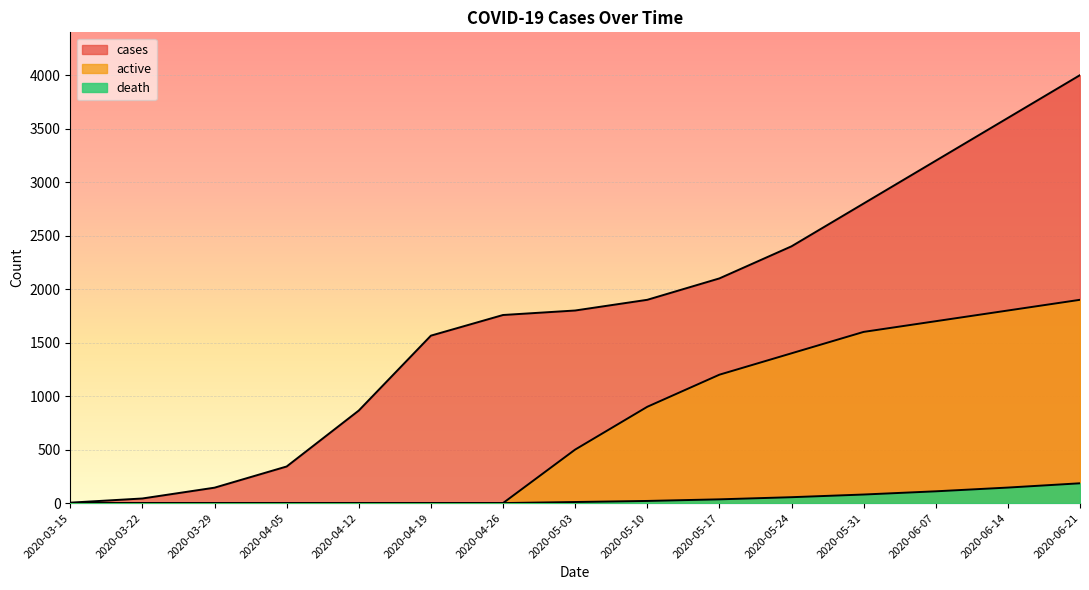

How many data points in death are less than 10?

7